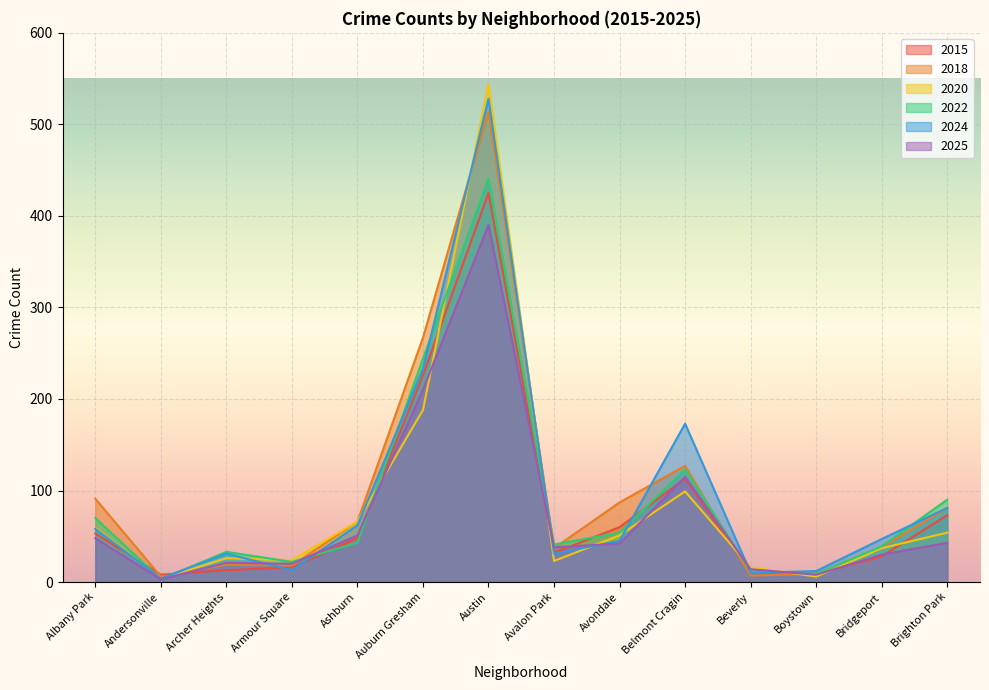

What is the difference between the 2025 values at Andersonville and Archer Heights?

18